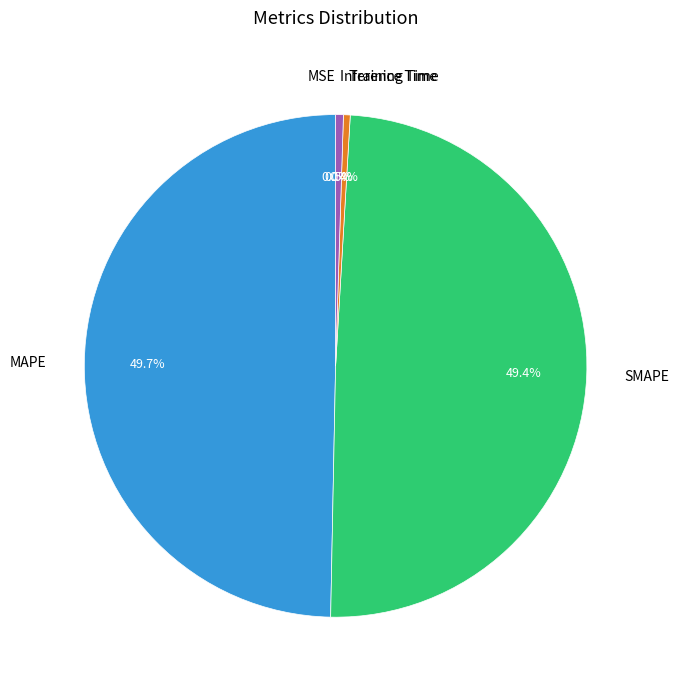

True or false: MAPE accounts for 50% of the total.

True